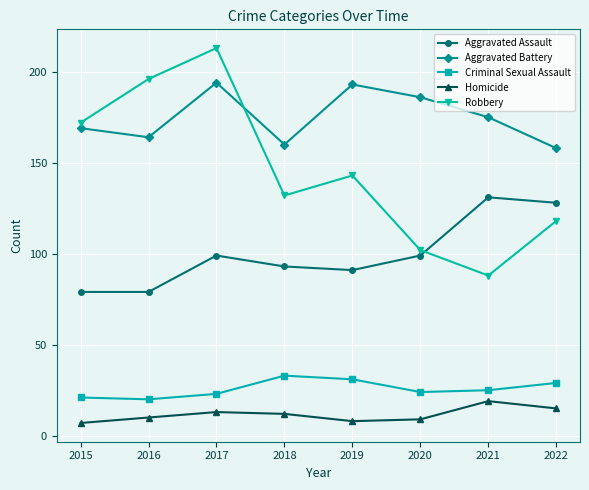

Which series changed the most between 2015 and 2020?

Robbery